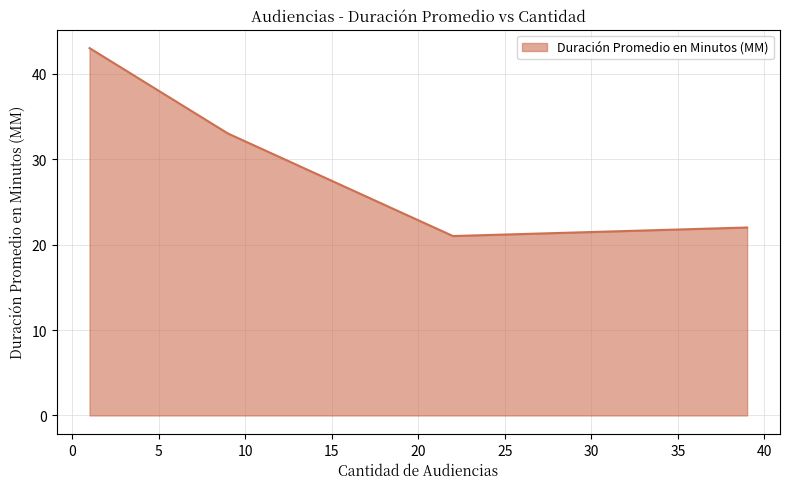

What is the average value?

30